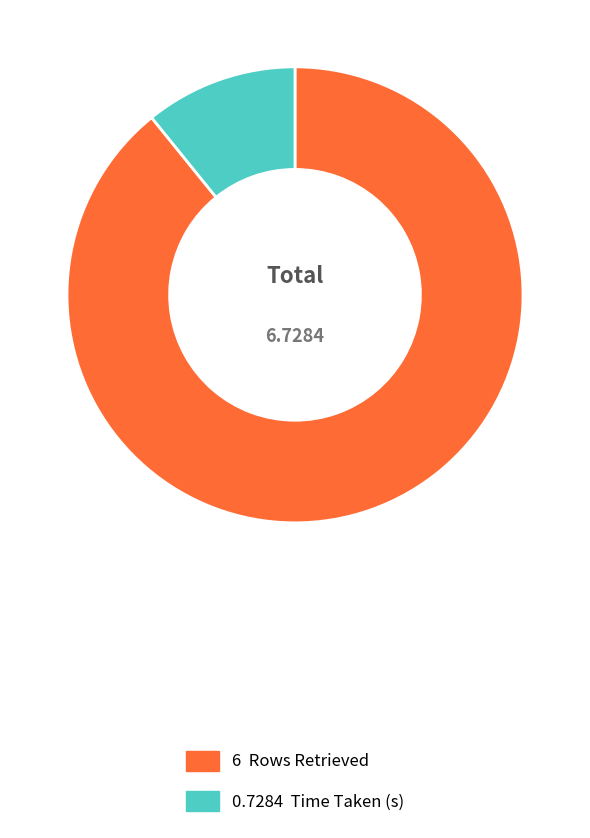

Does any single category account for the majority?

Yes